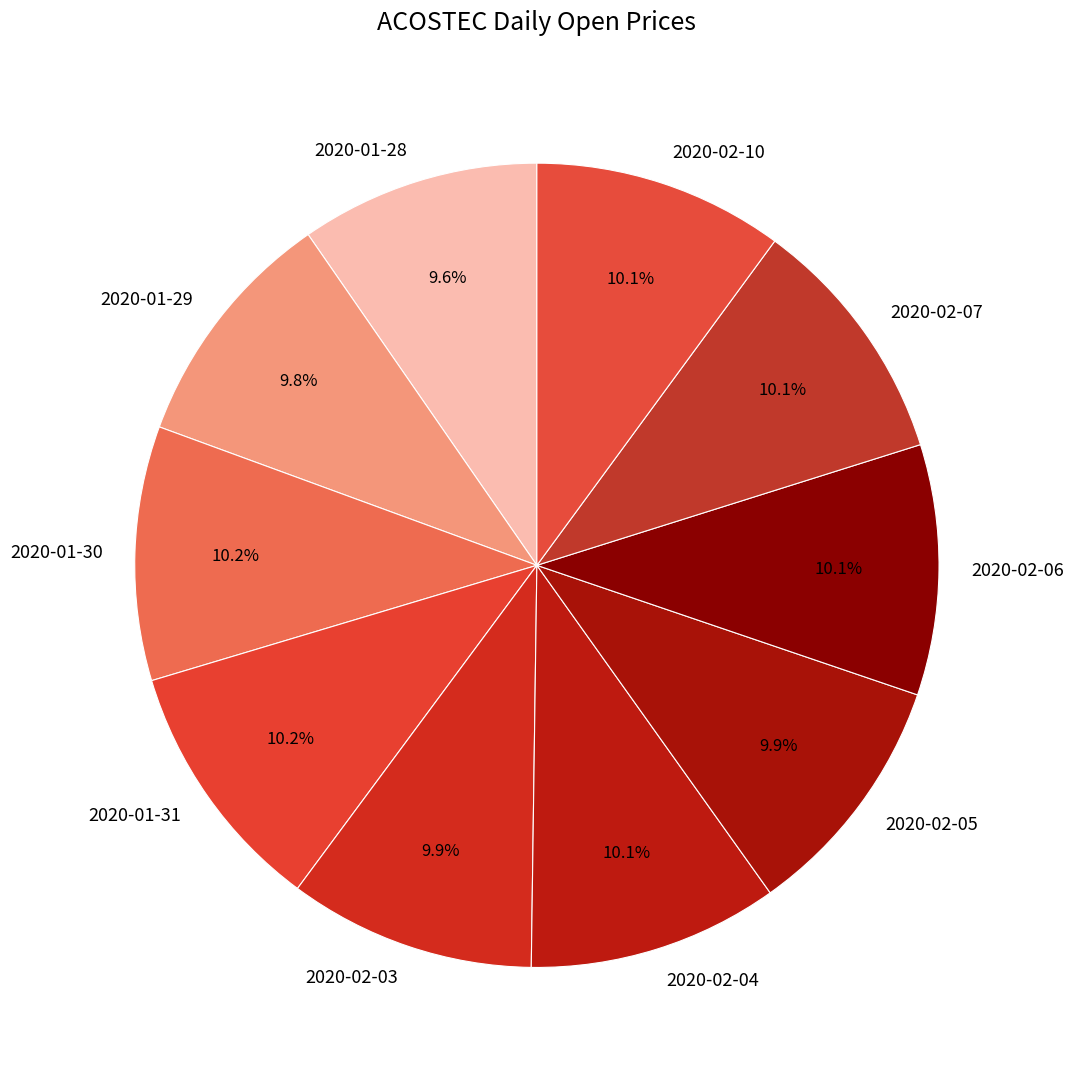

Does 2020-02-07 represent more than half of the total?

No